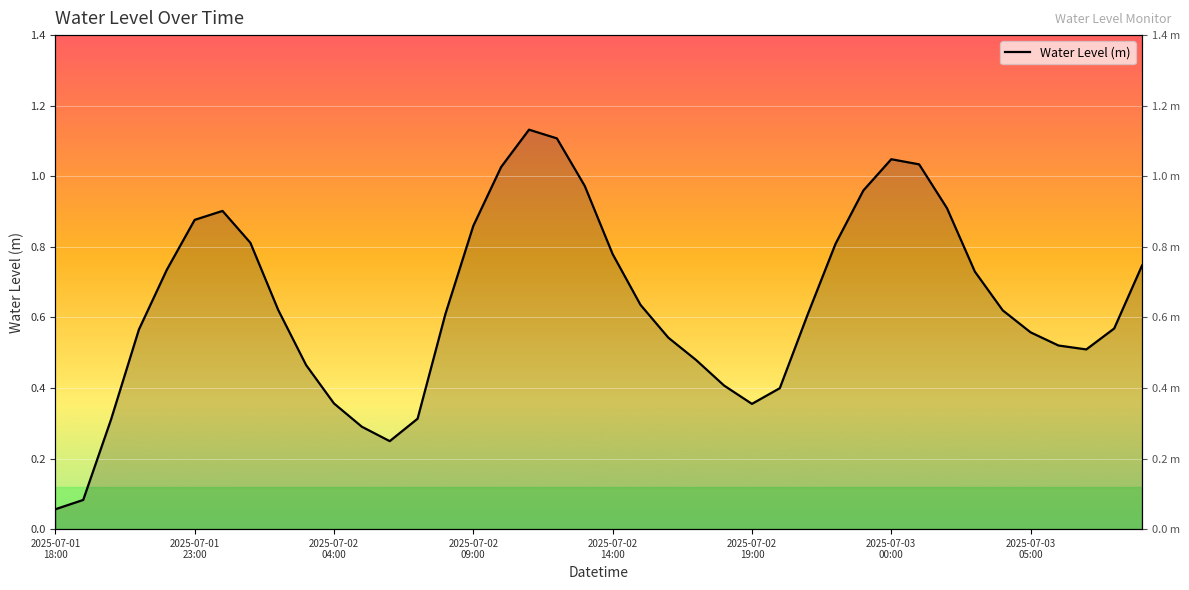

What is the label of the 29th point from the right?

2025-07-02 05:00